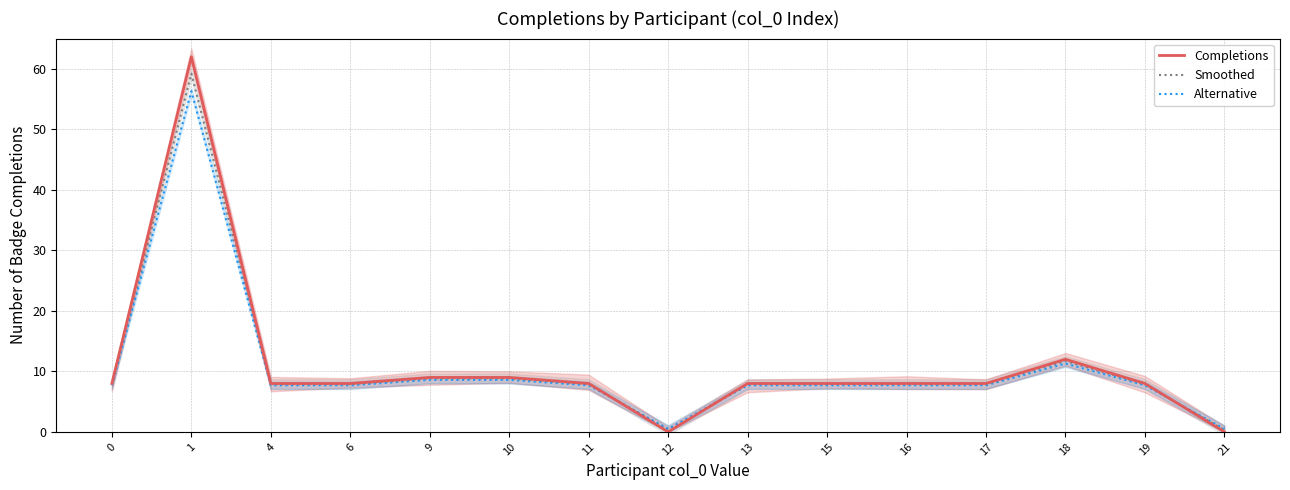

How many values in the Completions series are below 8?

2